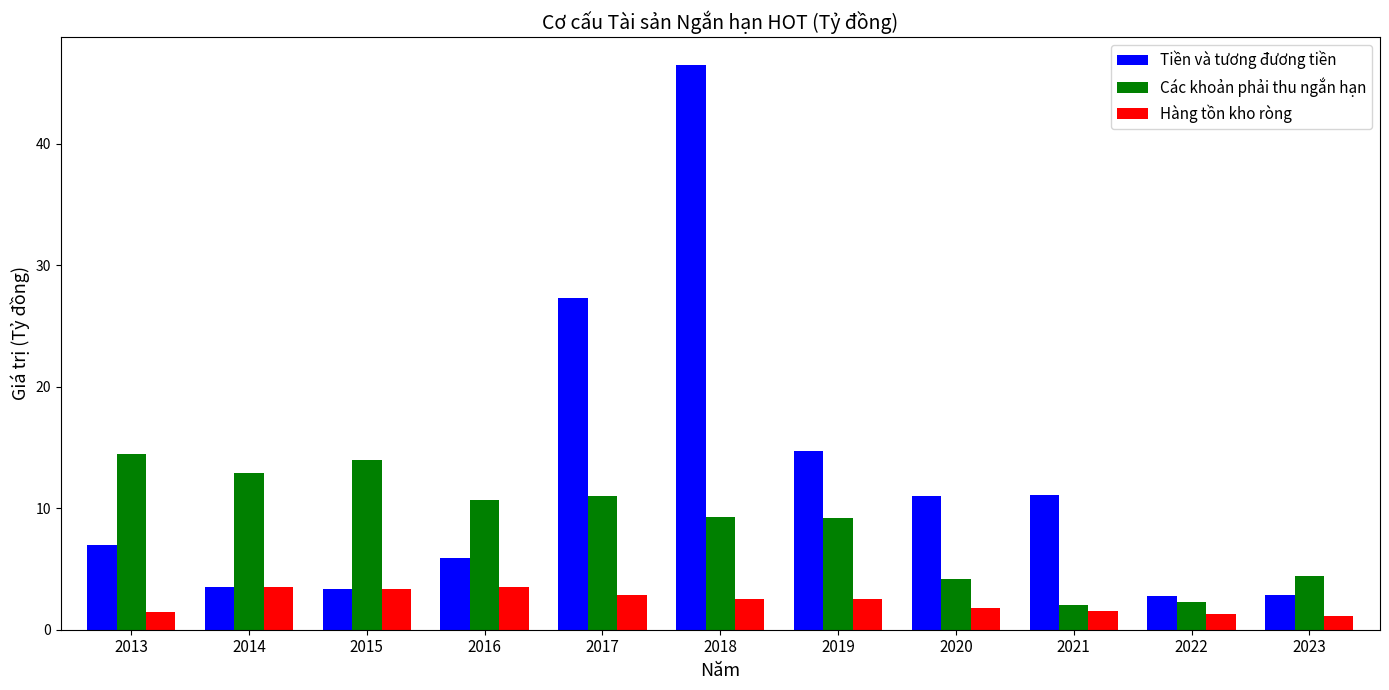

What is the value of the Tiền và tương đương tiền bar at the 7th from the left?

14.7